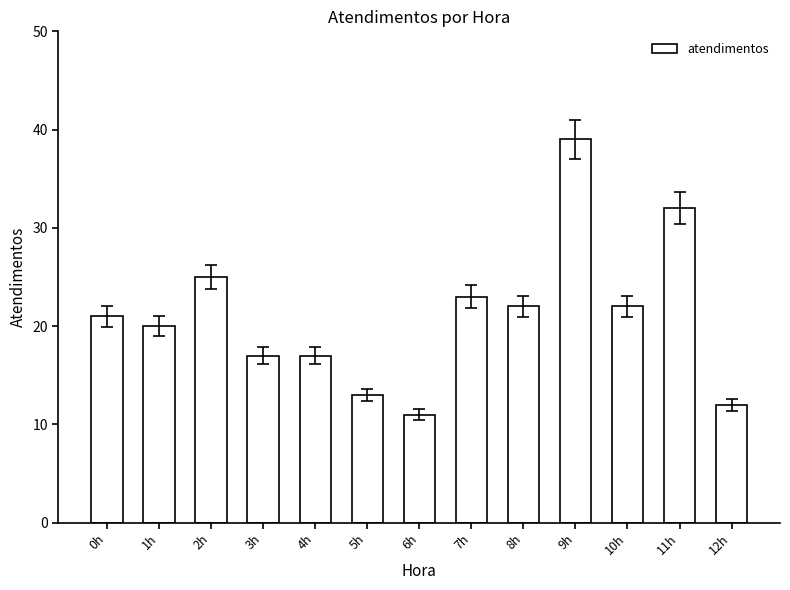

What is the average value?

21